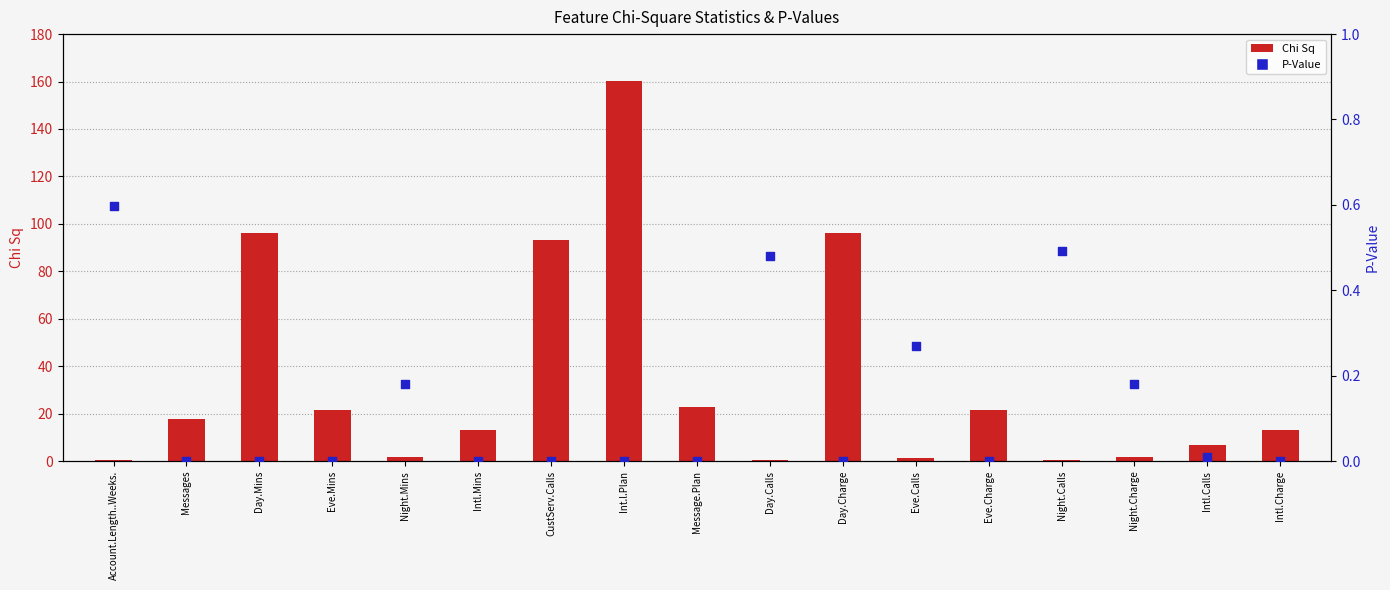

What are all the series names shown in the legend?

Chi Sq, P-Value